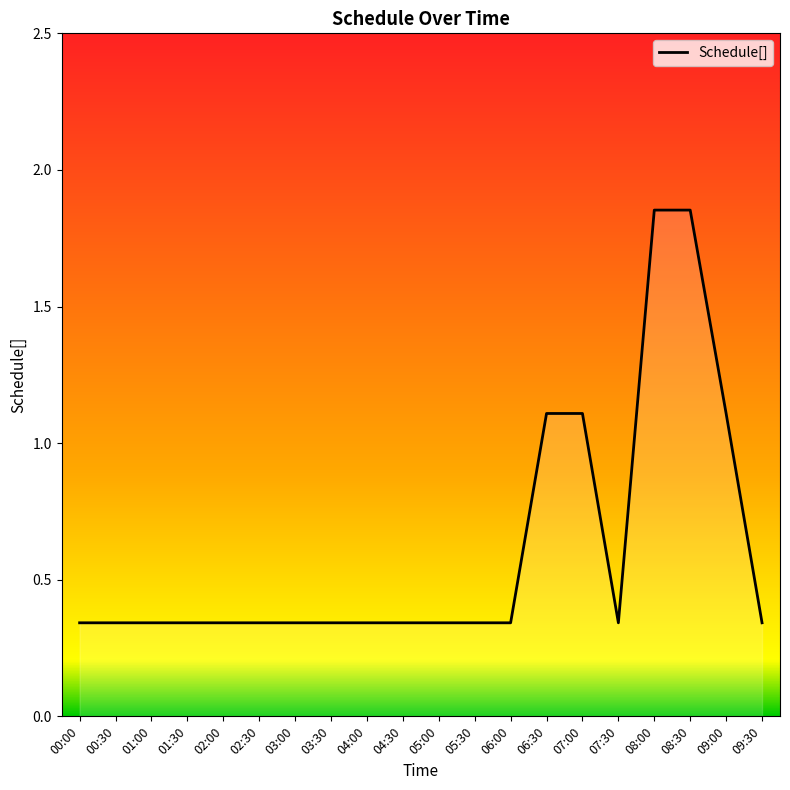

What position from the right is 01:00?

18